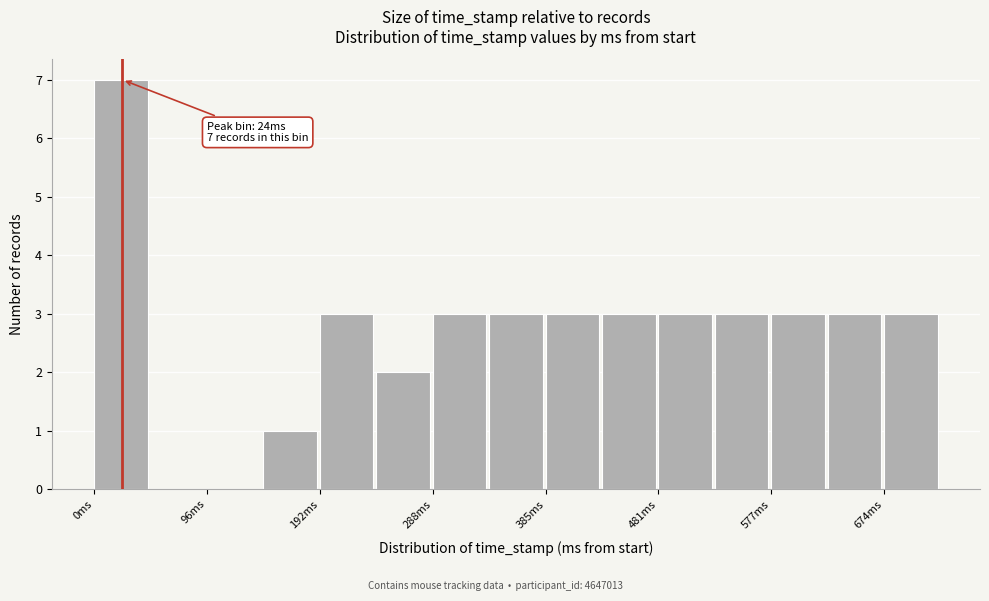

Which range on the x-axis has the tallest bar?

0 to 50